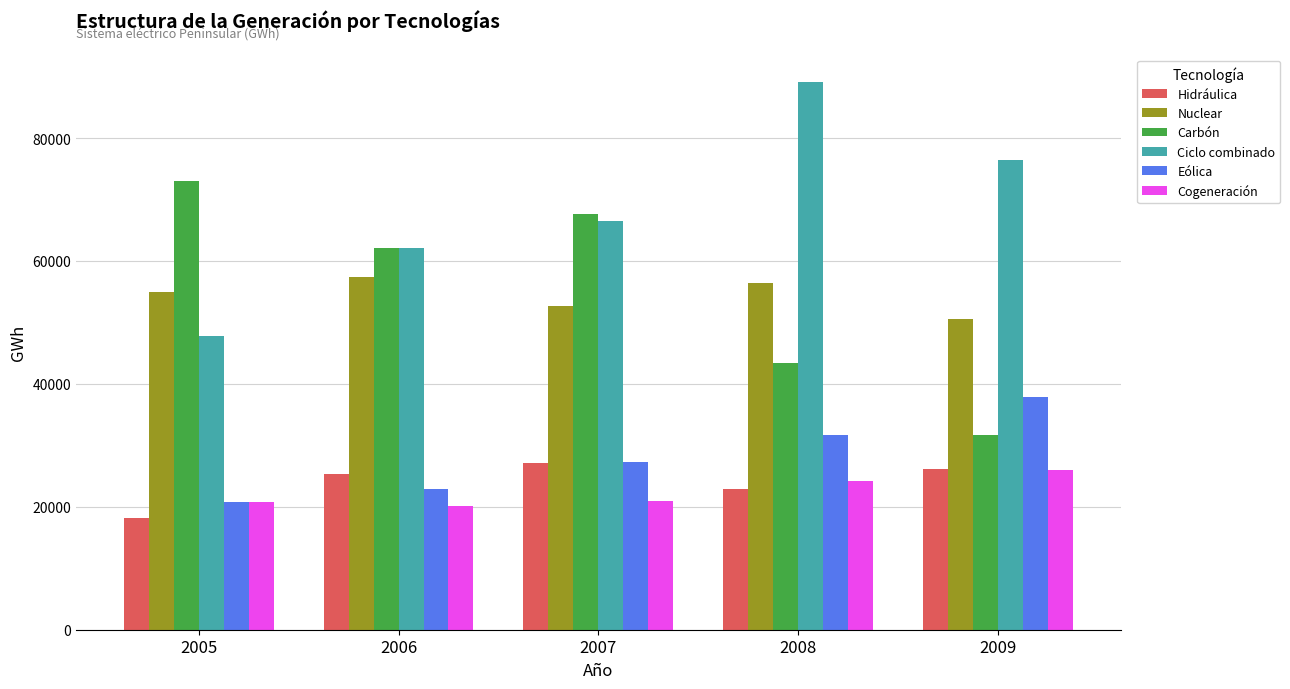

What is the difference between the Ciclo combinado values at 2005 and 2007?

18726.1